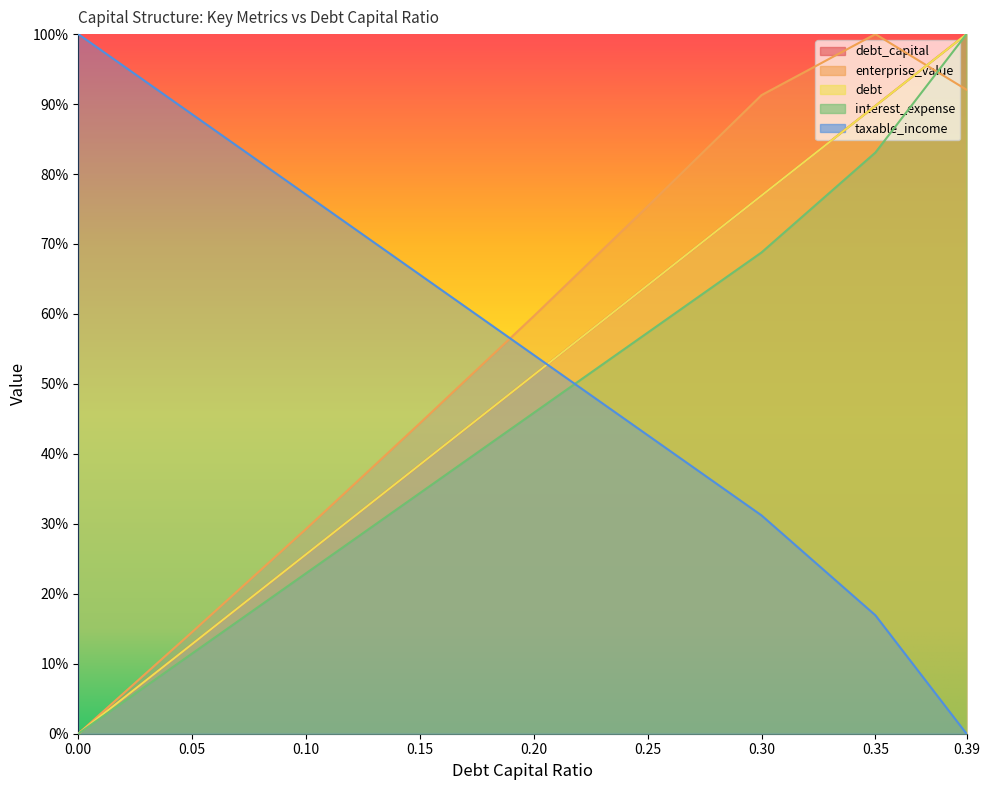

Between 0.3 and 0.35, which is larger?

0.35